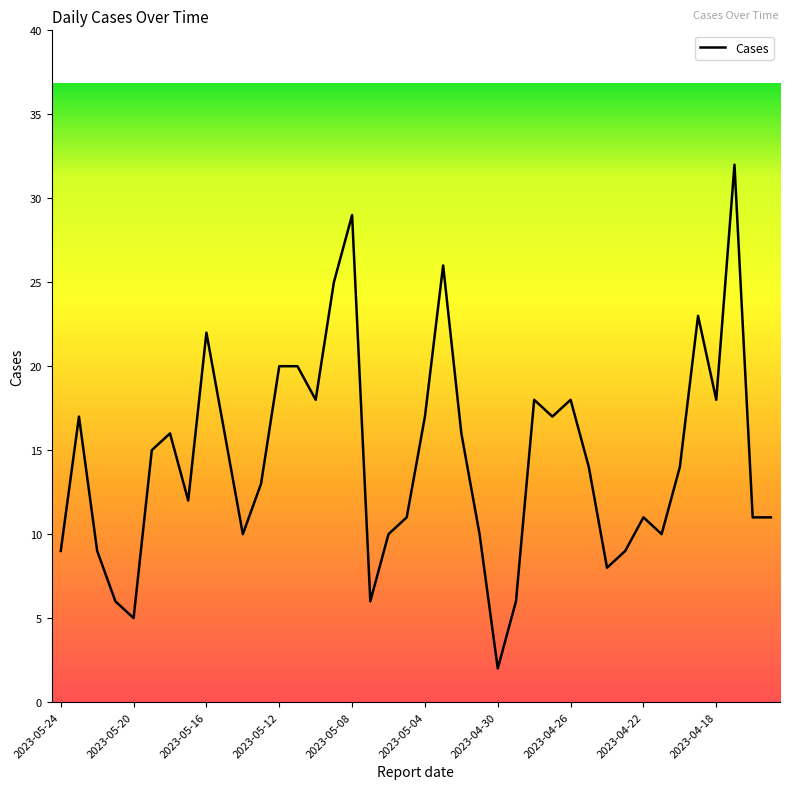

What is the maximum value shown in the chart?

32